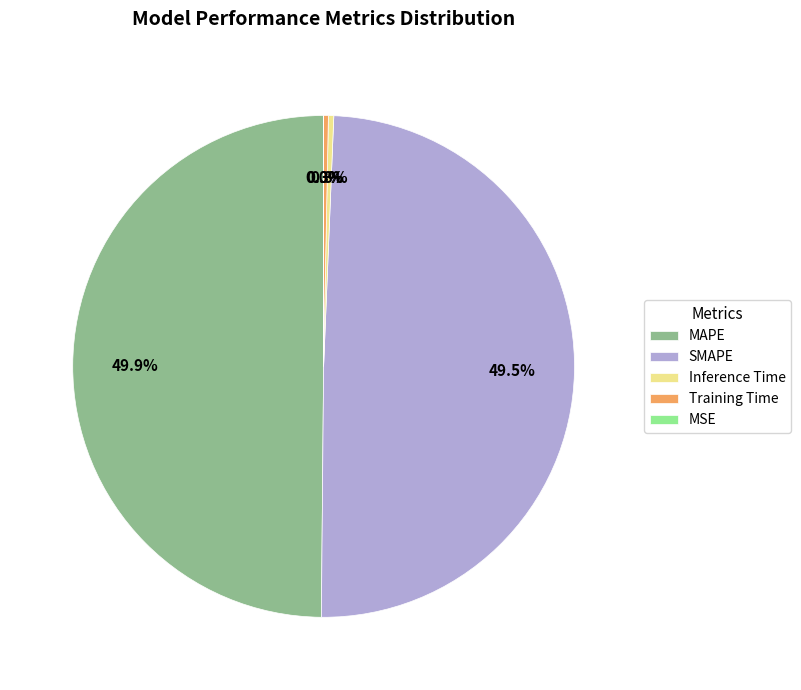

Do SMAPE and Inference Time together represent more than half of the pie?

No